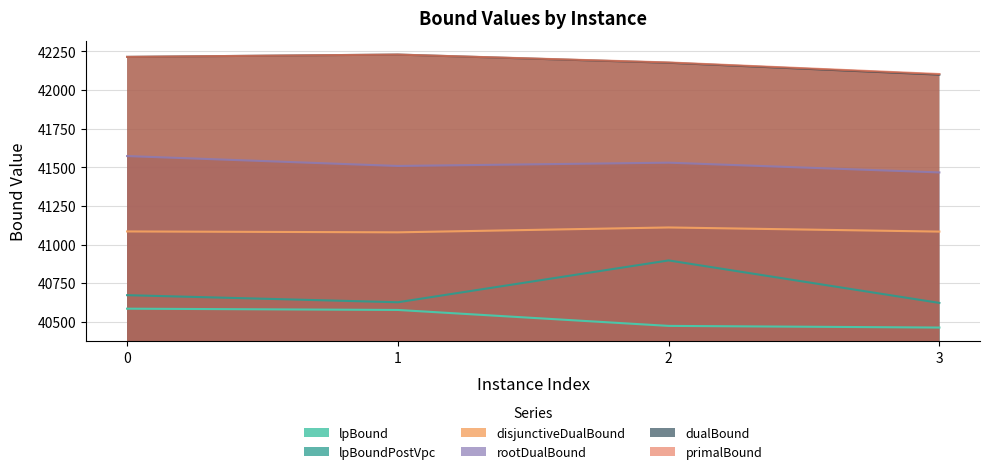

How many lines are shown in the chart?

6